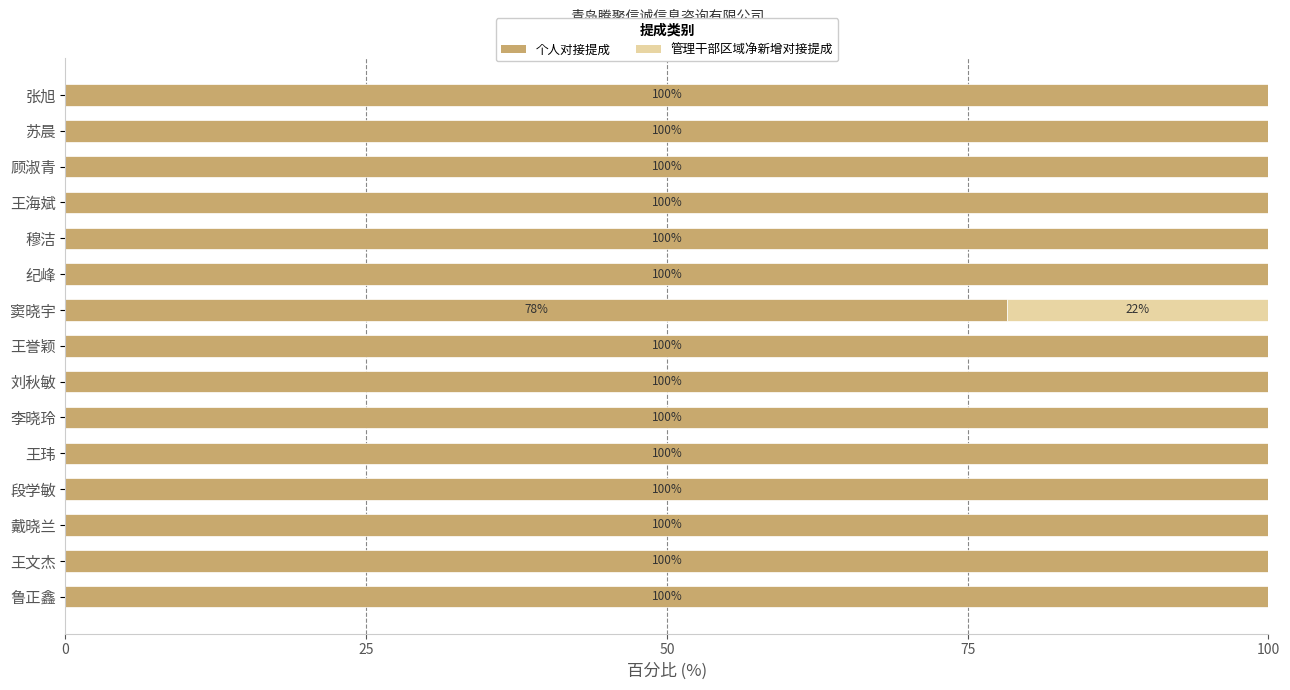

The value of 个人对接提成 at 穆洁 is 100.0. True or false?

True